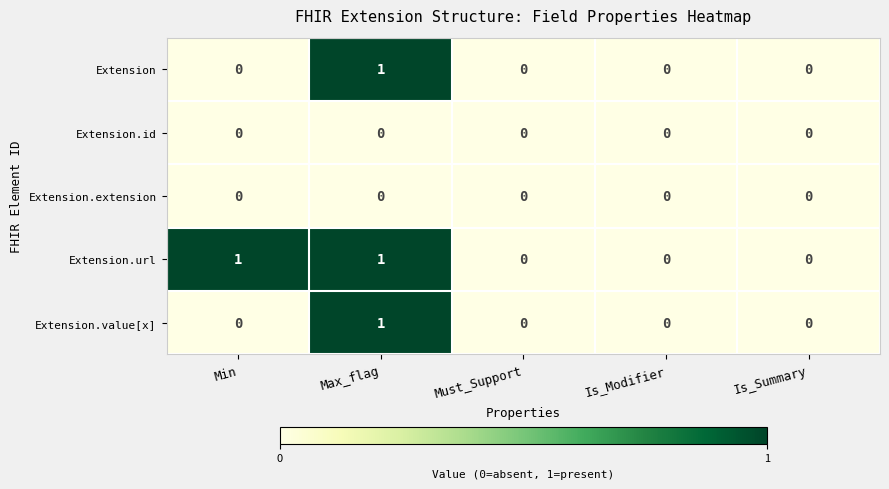

Reading left to right, transcribe all the data shown in this chart.

Extension: 0	1	0	0	0
Extension.id: 0	0	0	0	0
Extension.extension: 0	0	0	0	0
Extension.url: 1	1	0	0	0
Extension.value[x]: 0	1	0	0	0